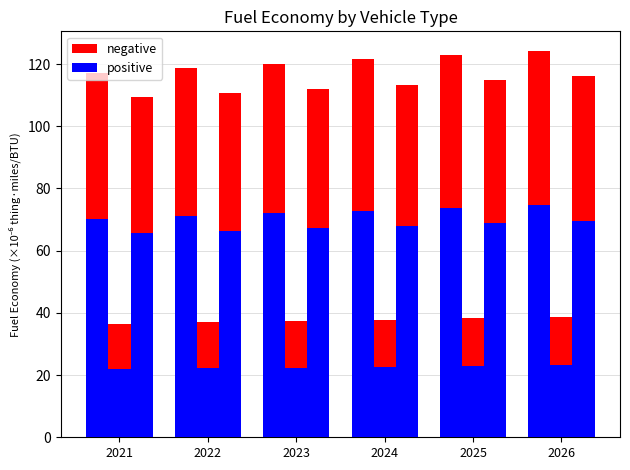

List the labels in order of battery electric vehicle value, largest first.

2026, 2025, 2024, 2023, 2022, 2021